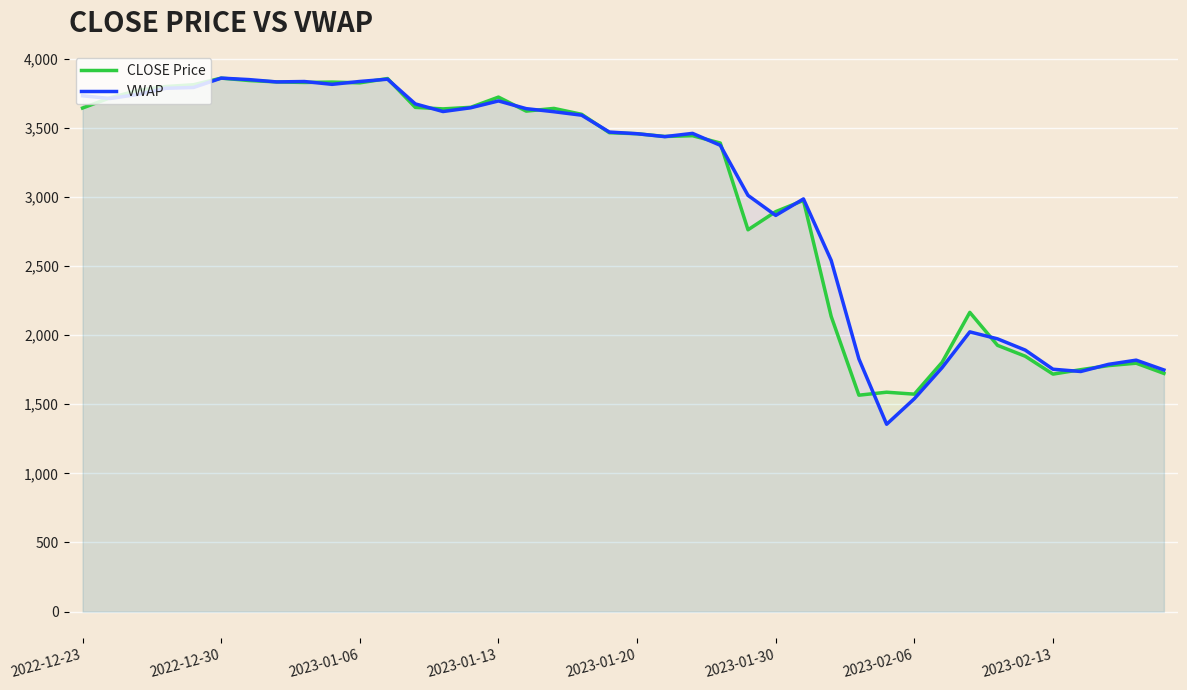

How many data points does each series have?

40